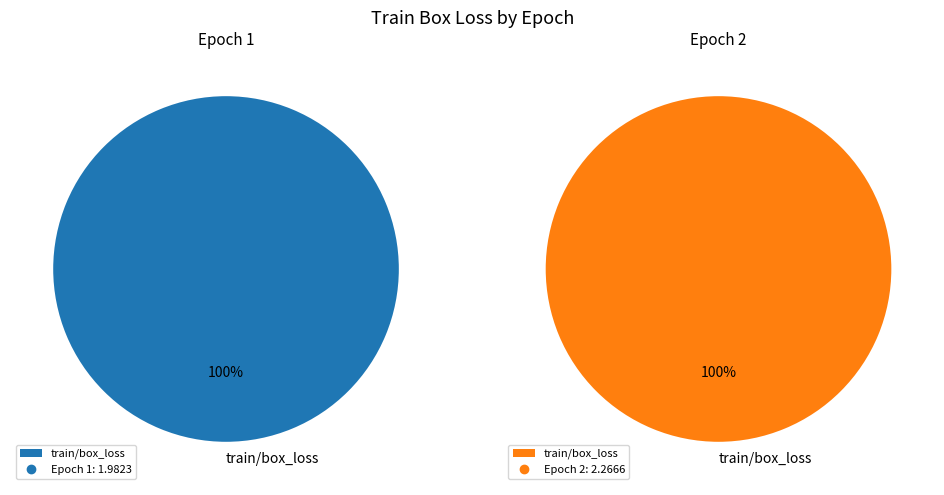

Is there any slice that represents more than half of the pie?

Yes